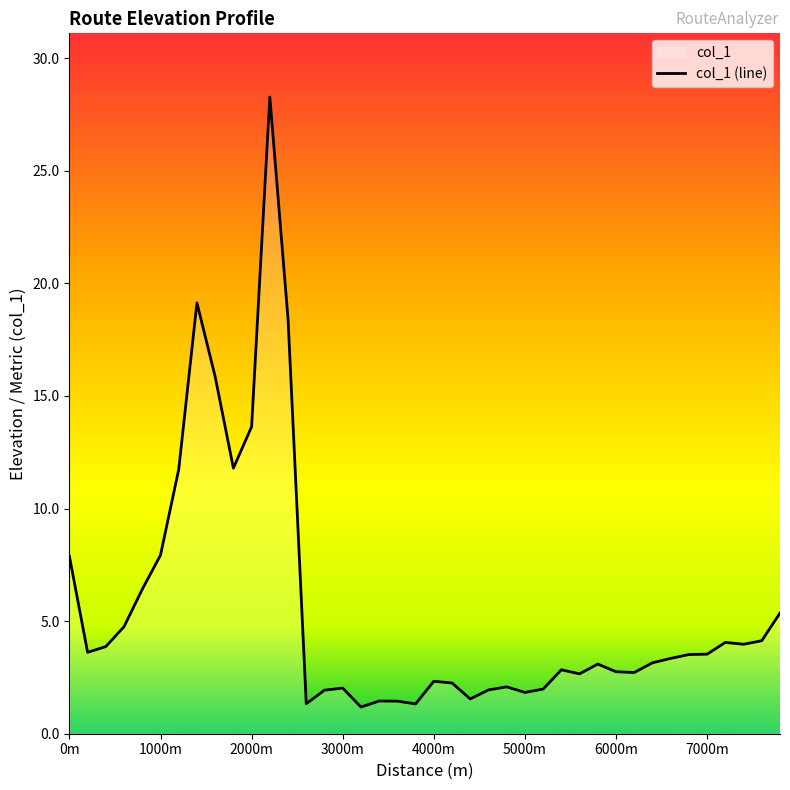

Where does the data first go above 3?

0m